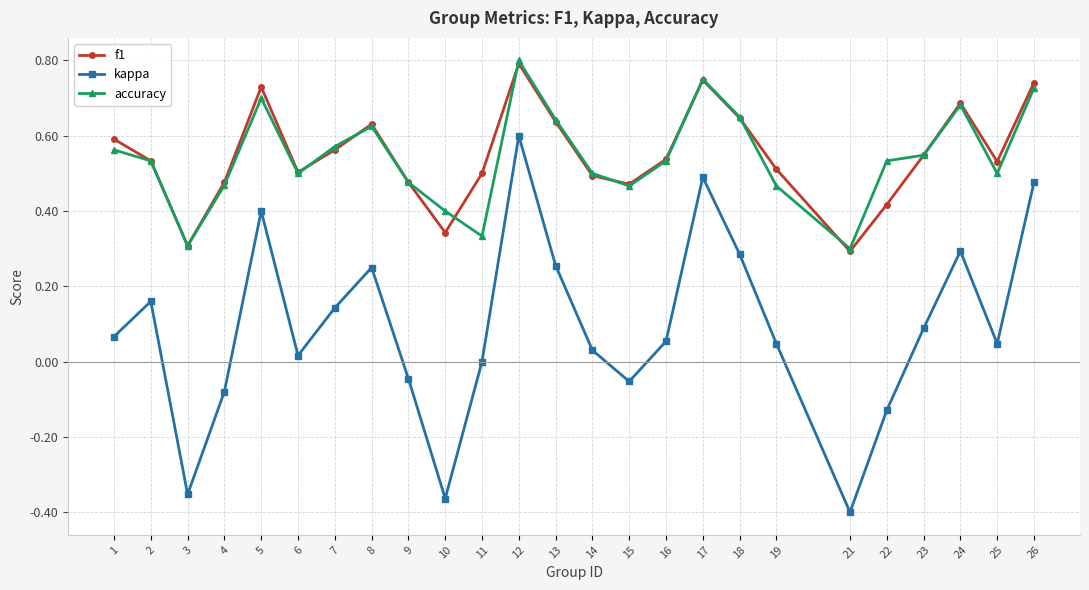

What is the total value across all series at 4?

0.9